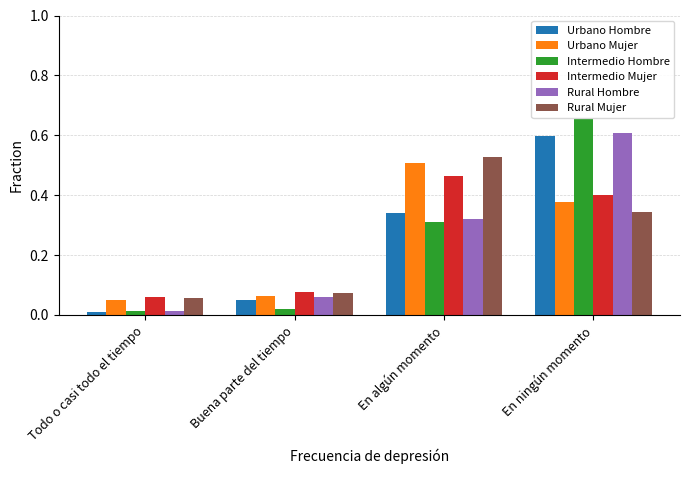

What position from the right is Todo o casi todo el tiempo?

4